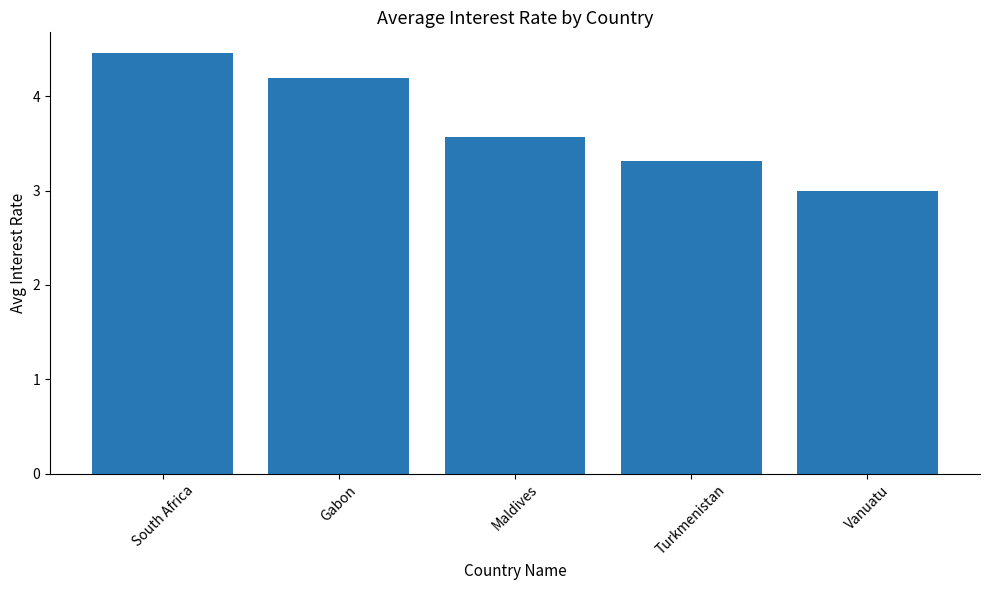

How many series are shown in this chart?

1